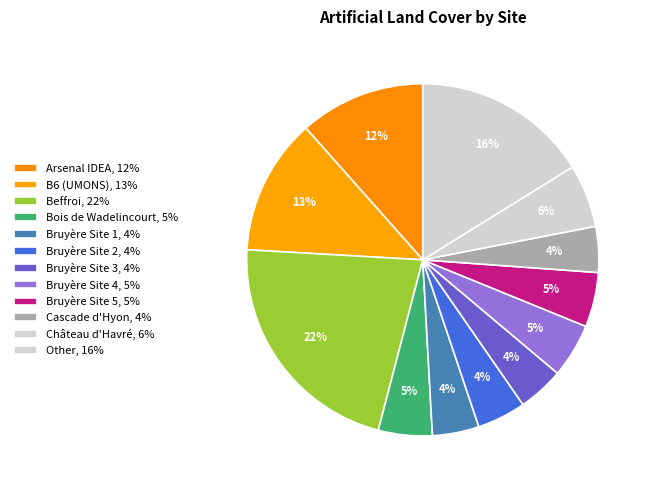

Which category has the biggest portion of the pie?

Beffroi